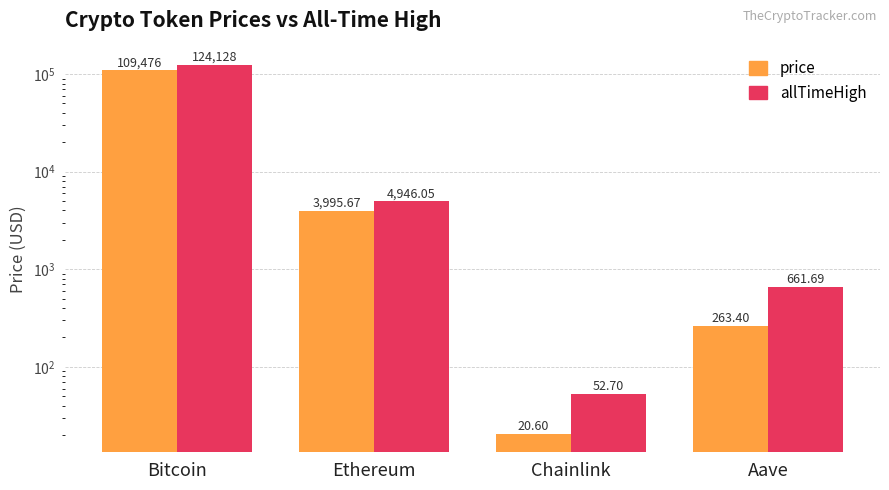

Reading right to left, transcribe all the data shown in this chart.

price: 263.4	20.6	3995.7	109476.0
allTimeHigh: 661.7	52.7	4946.1	124128.0